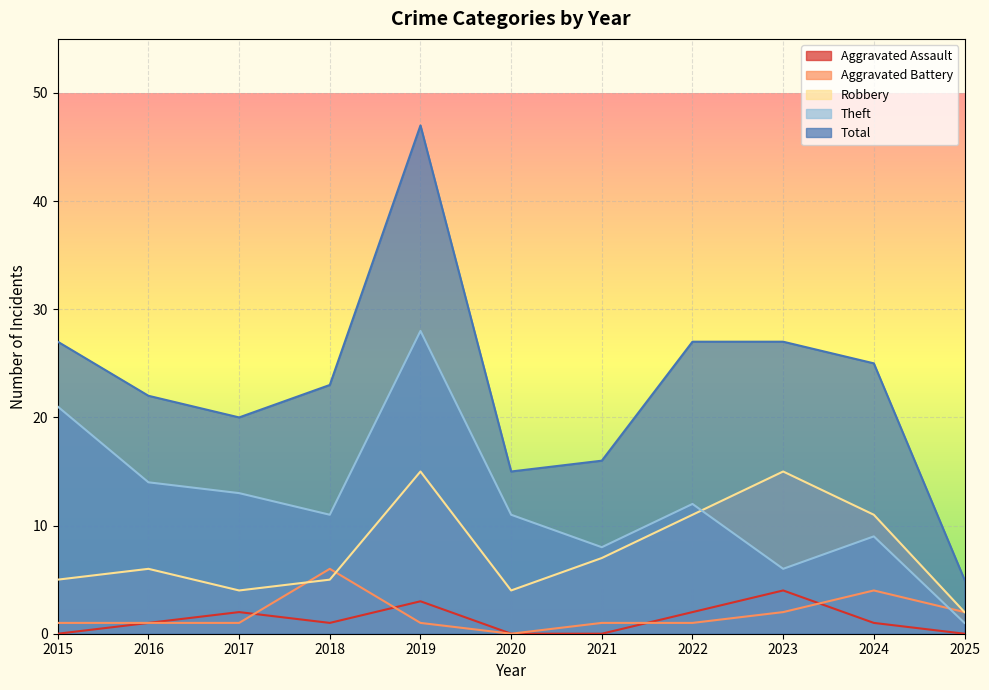

True or false: Theft and Robbery cross at least once.

True